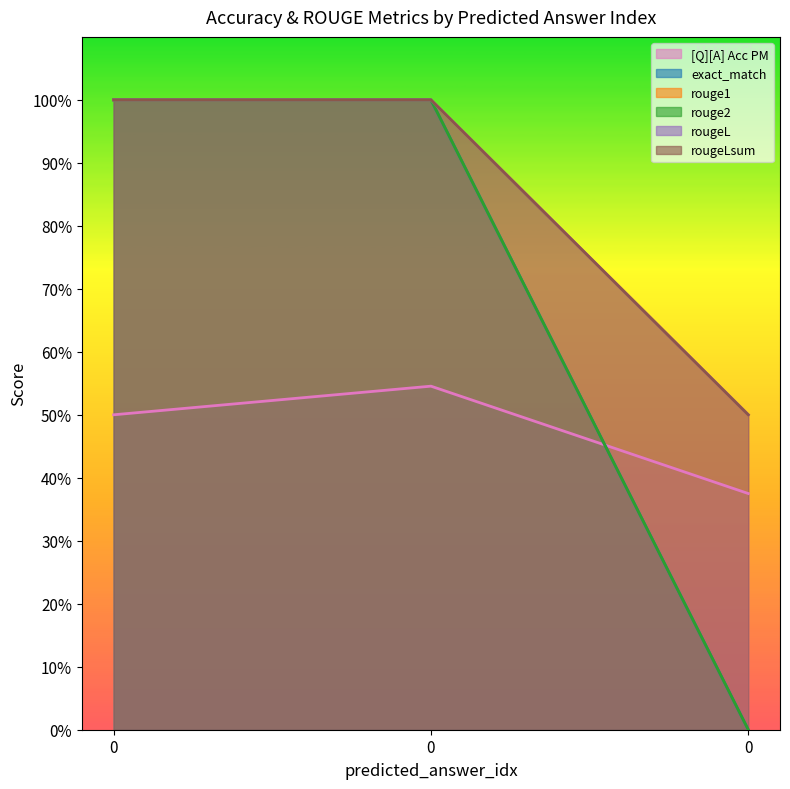

Reading right to left, extract all data points from this chart.

[Q][A] Acc PM: 0=0.4	0=0.5	0=0.5
exact_match: 0=0.0	0=1.0	0=1.0
rouge1: 0=0.5	0=1.0	0=1.0
rouge2: 0=0.0	0=1.0	0=1.0
rougeL: 0=0.5	0=1.0	0=1.0
rougeLsum: 0=0.5	0=1.0	0=1.0